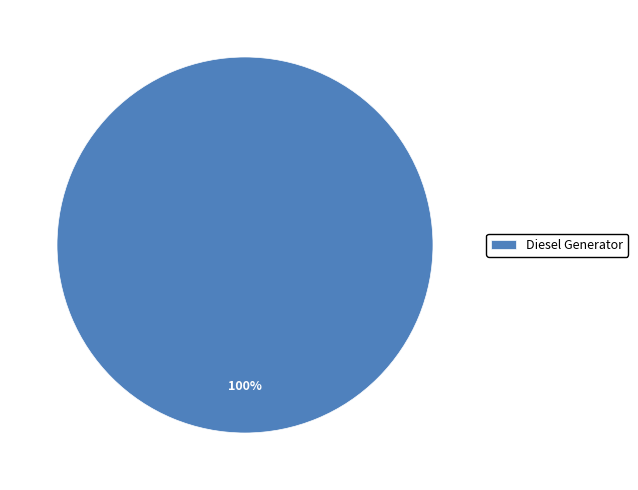

Count the number of slices in the pie.

1